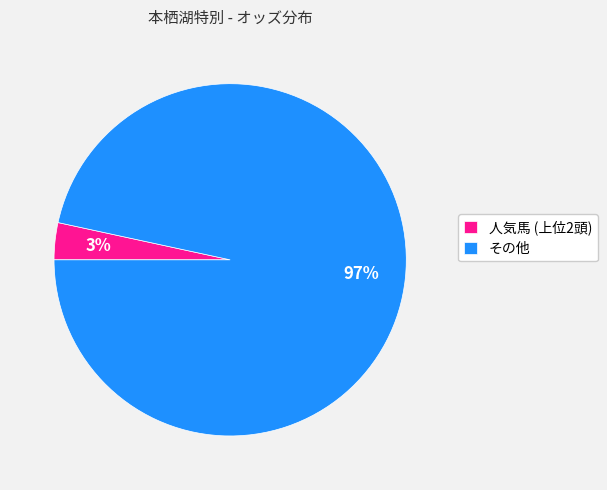

Is the sum of その他 and 人気馬 (上位2頭) greater than half?

Yes